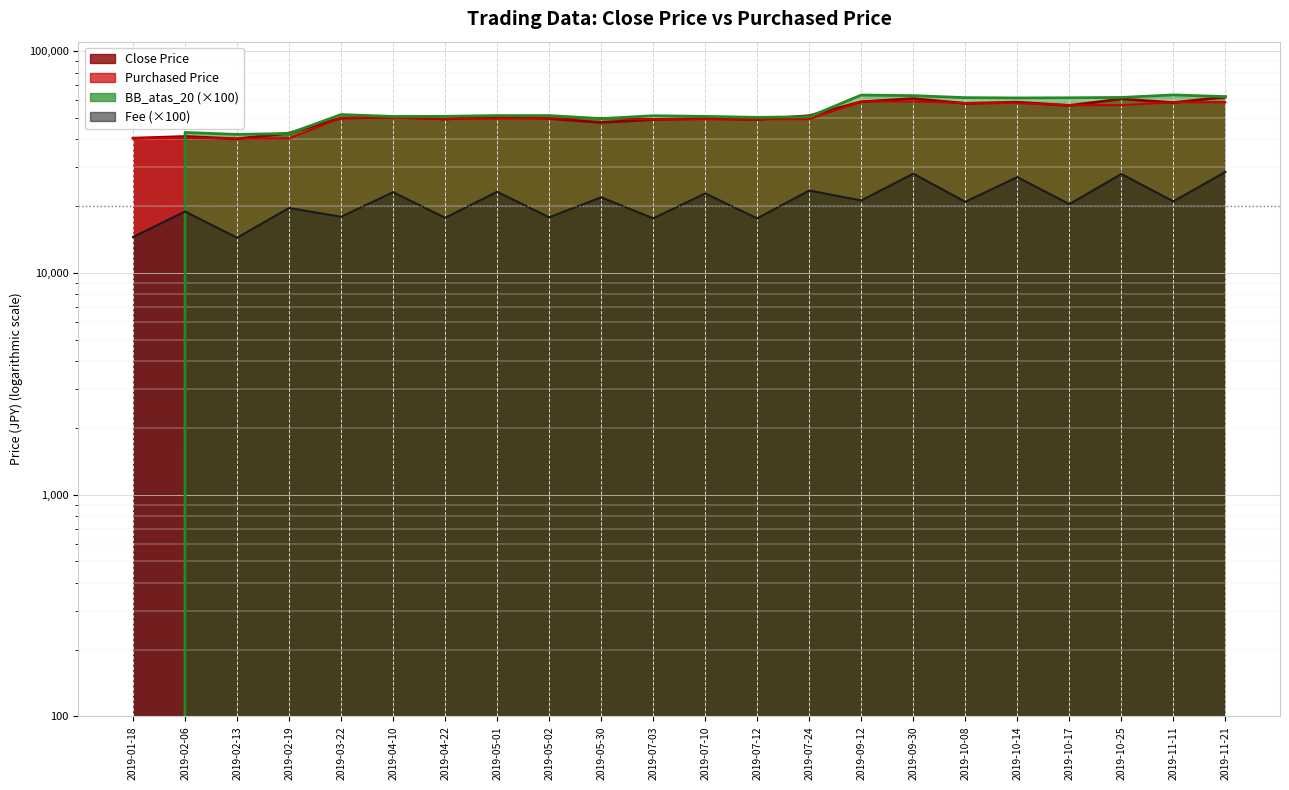

At how many categories does at least one series exceed 19983?

22